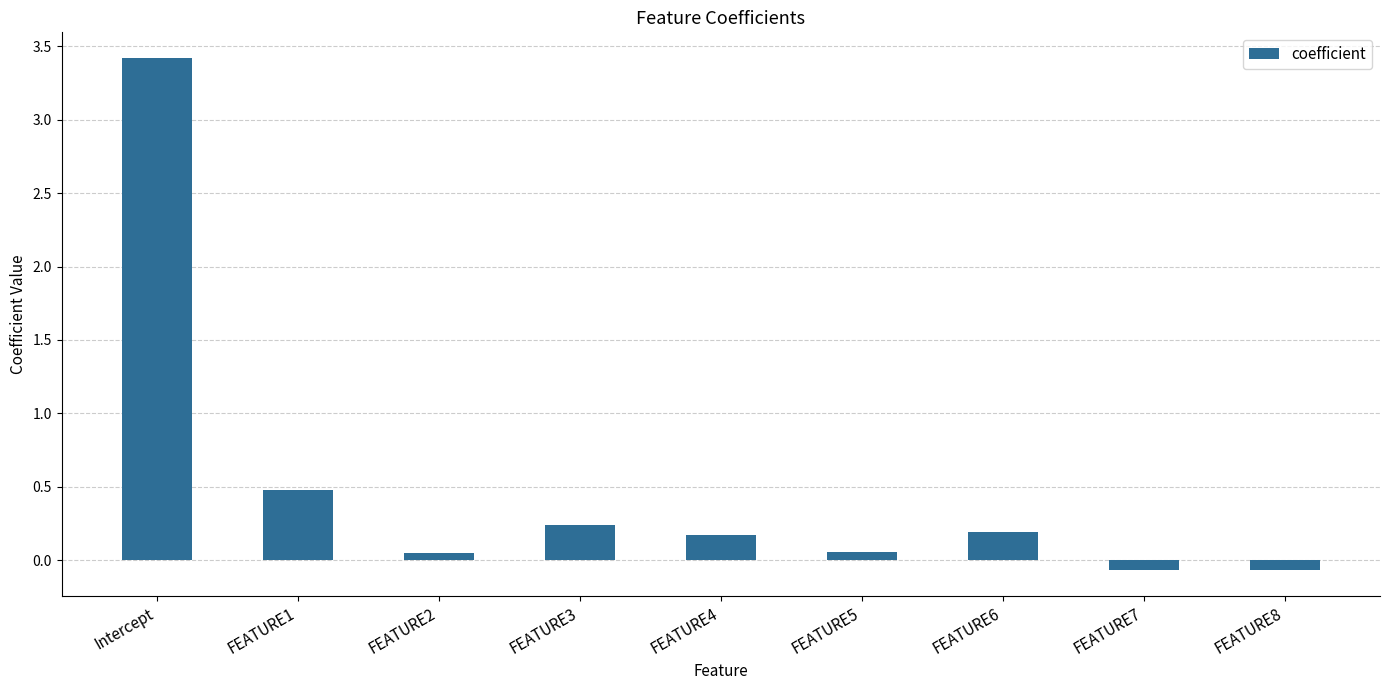

The value at FEATURE3 is 0.4. True or false?

False